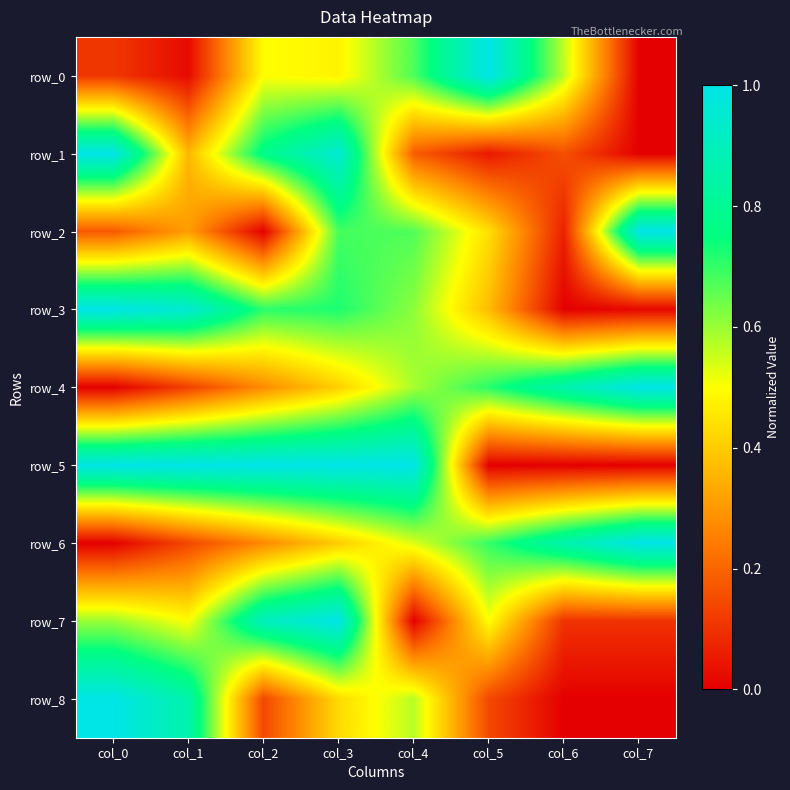

What is the sum of the row_8 values at col_2 and col_5?

0.3